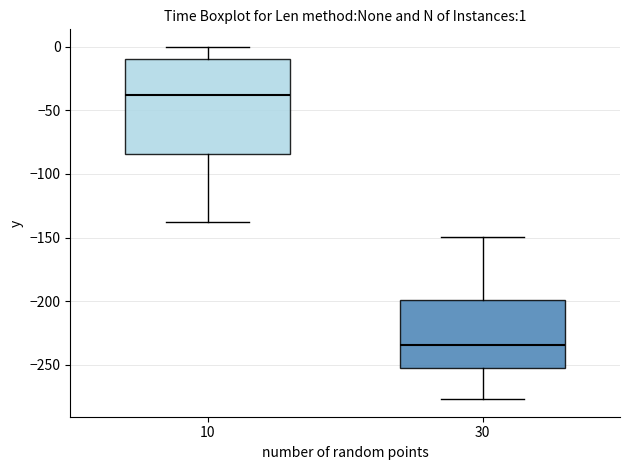

Which box is the tallest, from its lower edge to its upper edge?

10